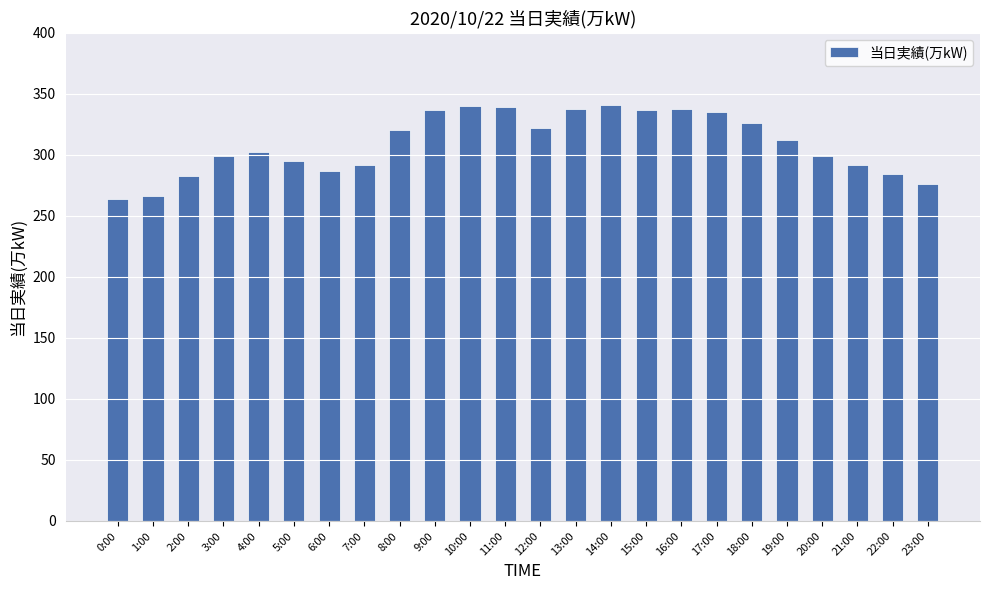

What is the value of the 19th bar from the left?

326